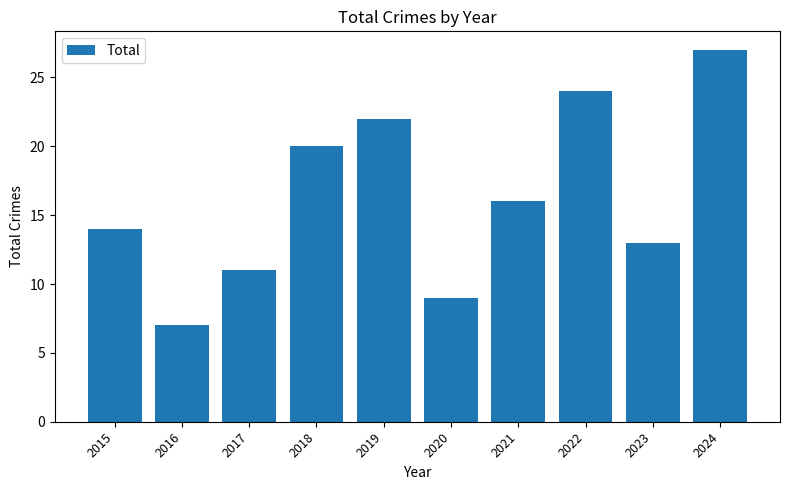

What is the ratio of the value at 2022 to the value at 2021?

1.5